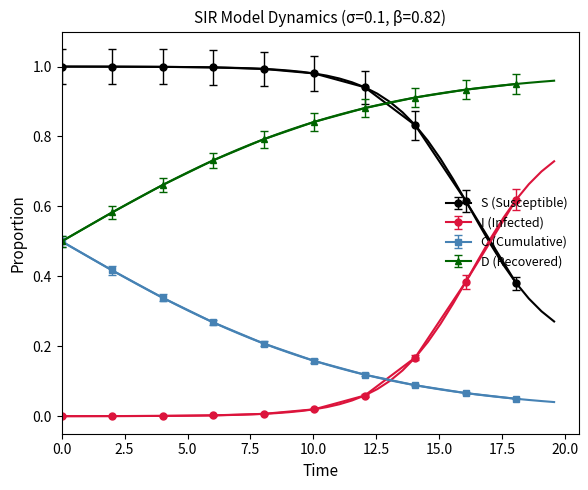

After their last crossing, which series has the higher values: I (Infected) or C (Cumulative)?

I (Infected)